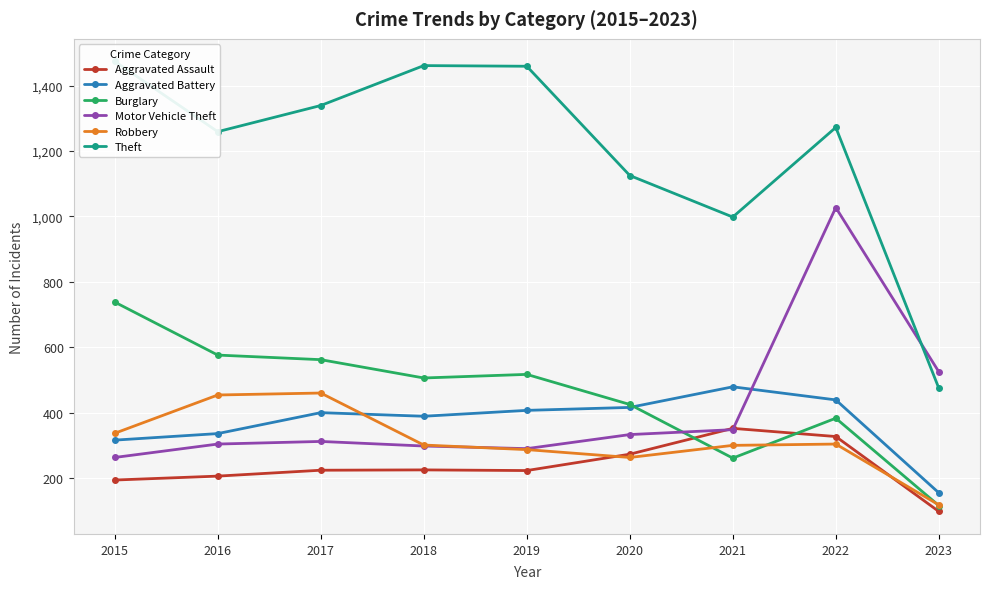

How many data points in Robbery are less than 301?

4